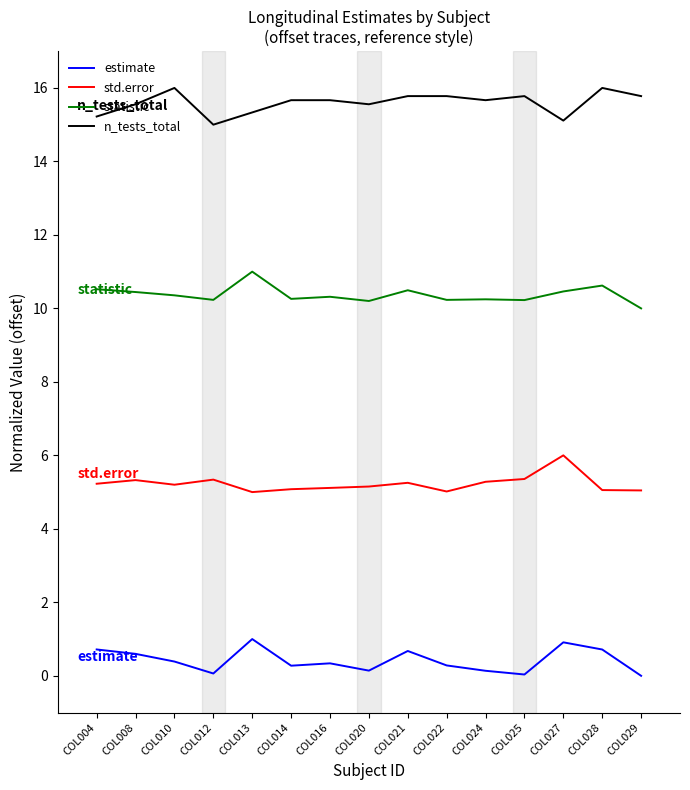

What value does the estimate series have at COL027?

0.9